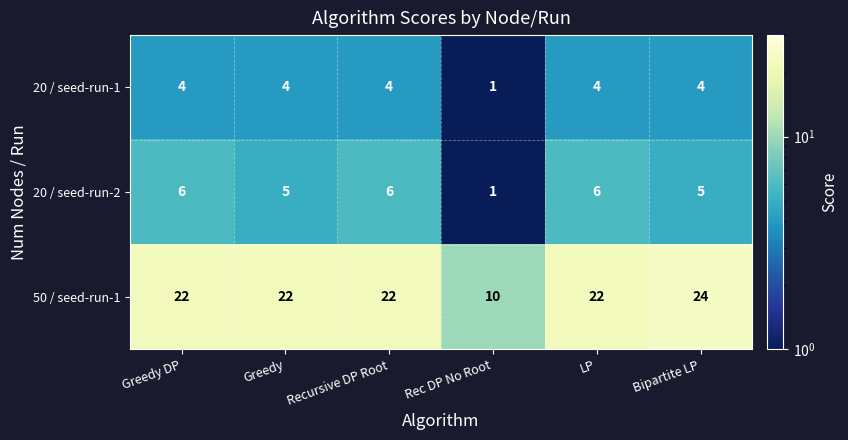

Reading left to right, transcribe all the data shown in this chart.

20 / seed-run-1: Greedy DP=4	Greedy=4	Recursive DP Root=4	Rec DP No Root=1	LP=4	Bipartite LP=4
20 / seed-run-2: Greedy DP=6	Greedy=5	Recursive DP Root=6	Rec DP No Root=1	LP=6	Bipartite LP=5
50 / seed-run-1: Greedy DP=22	Greedy=22	Recursive DP Root=22	Rec DP No Root=10	LP=22	Bipartite LP=24